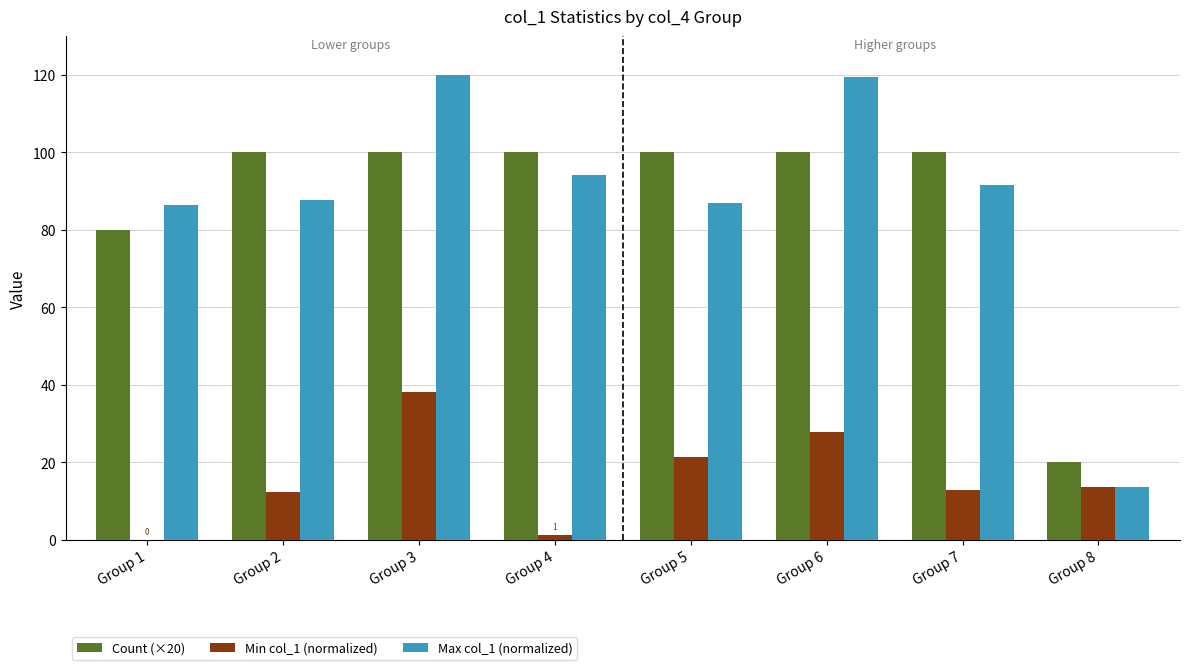

What are all the series names shown in the legend?

Count (×20), Min col_1 (normalized), Max col_1 (normalized)